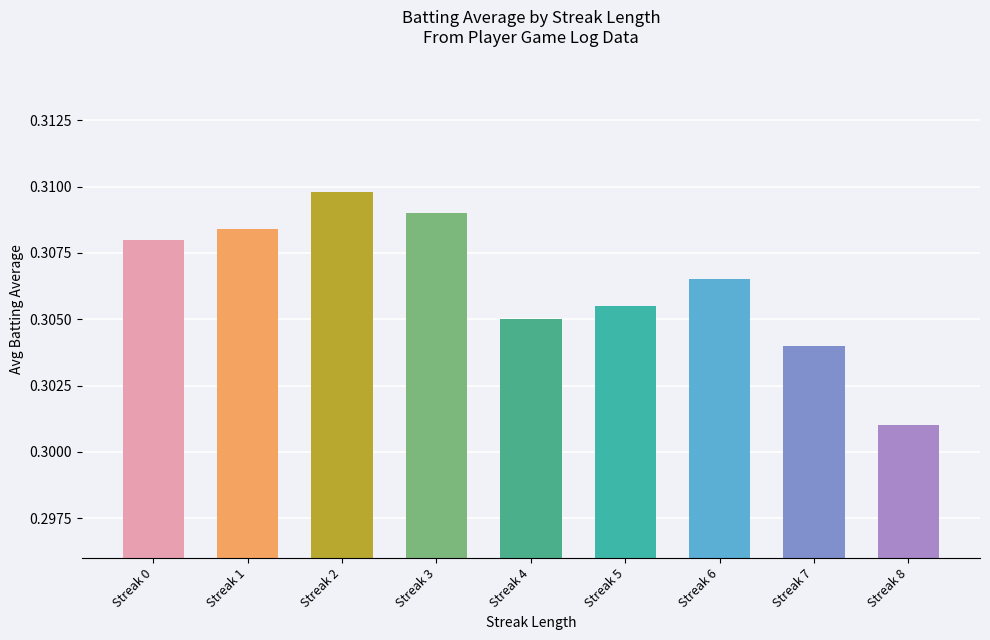

Where is the data nearest to the value 0?

Streak 8